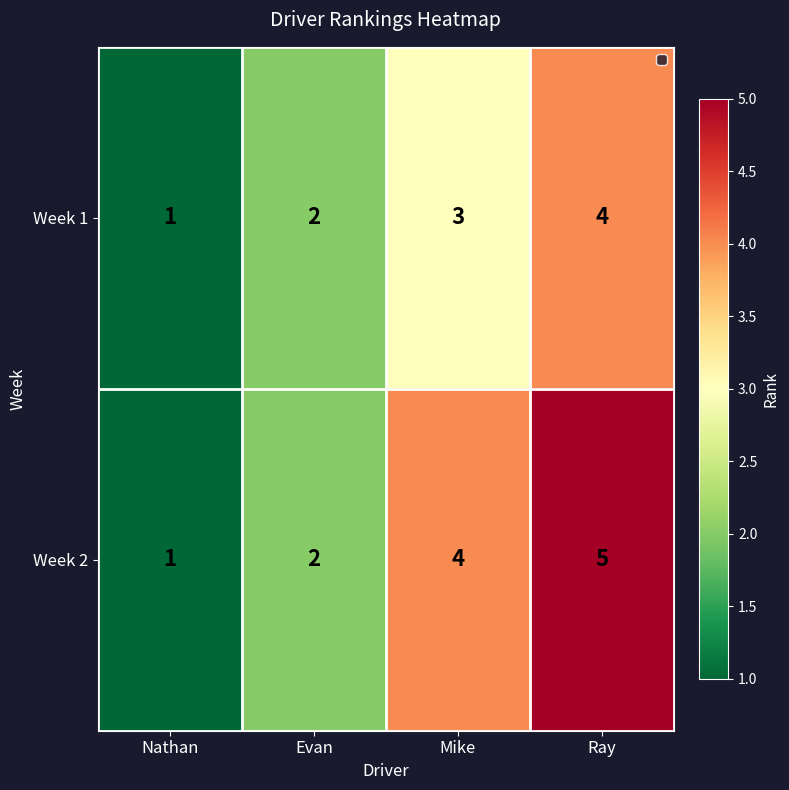

Count the number of categories in the chart.

4